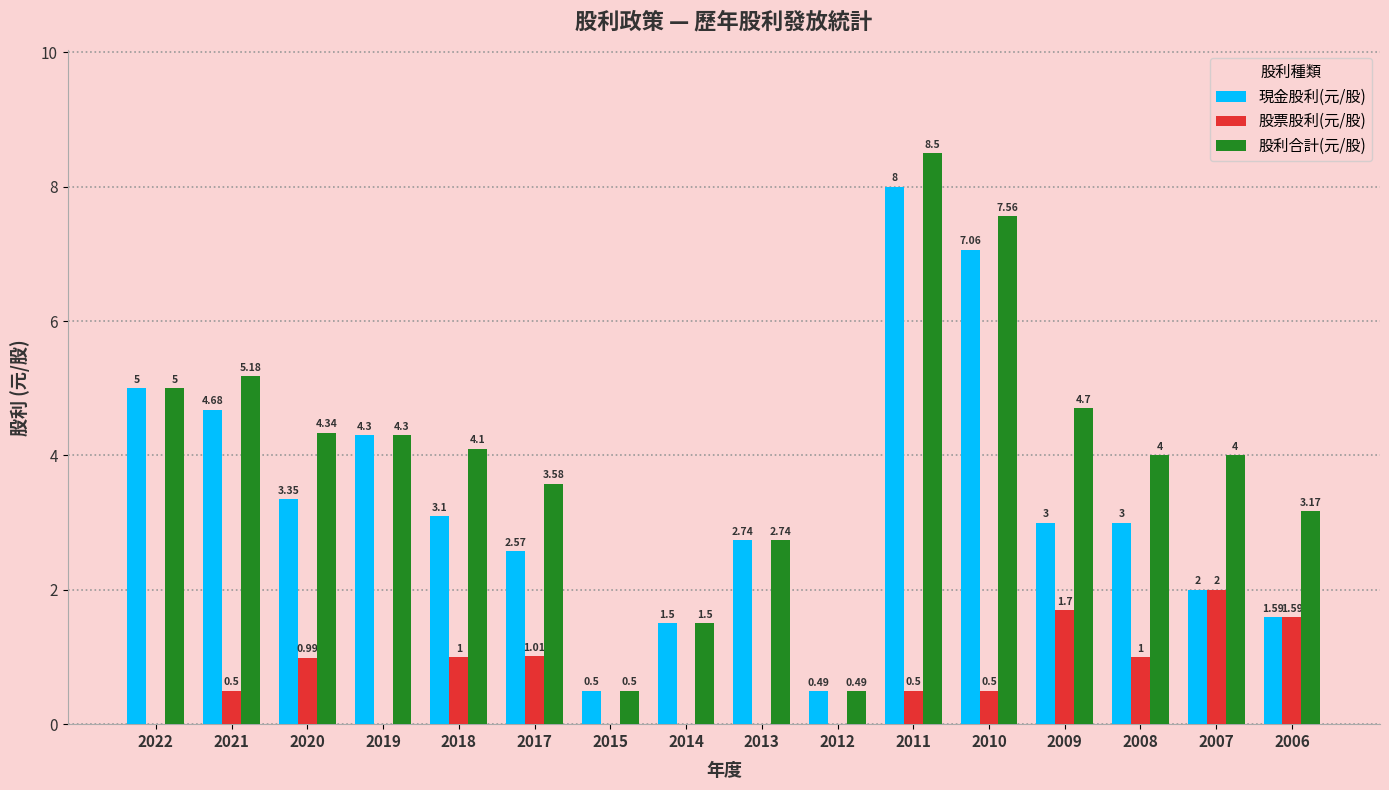

Is it true that 現金股利(元/股) equals 1.0 at 2014?

False